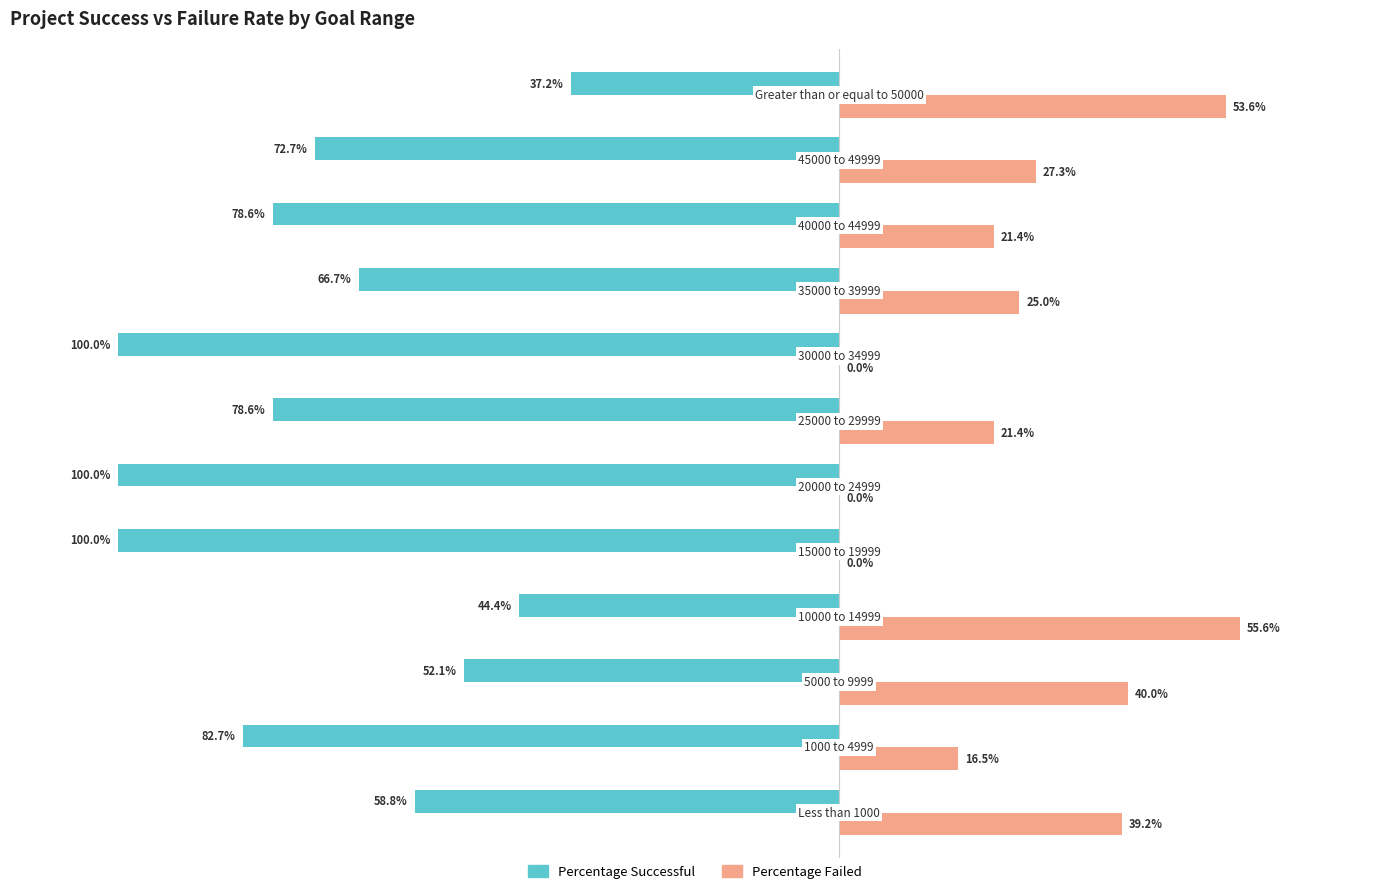

Which series has the largest total across all categories?

Percentage Failed